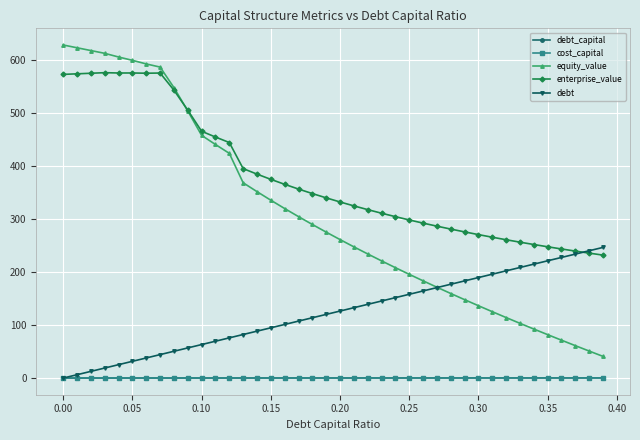

True or false: enterprise_value has more than 0 interior local peaks.

True